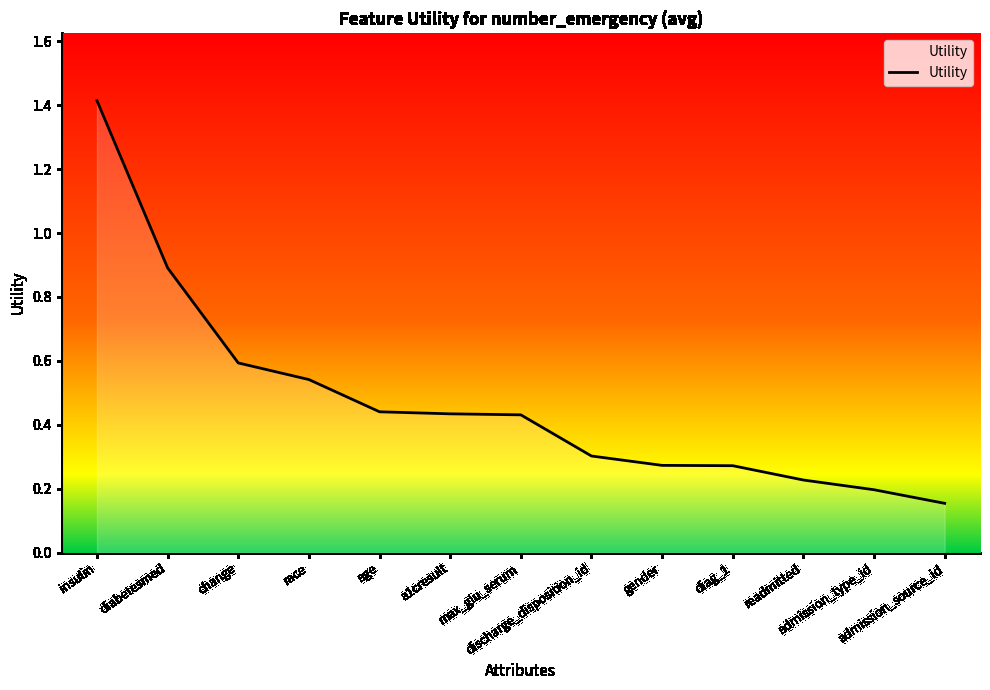

What is the maximum value shown in the chart?

1.4